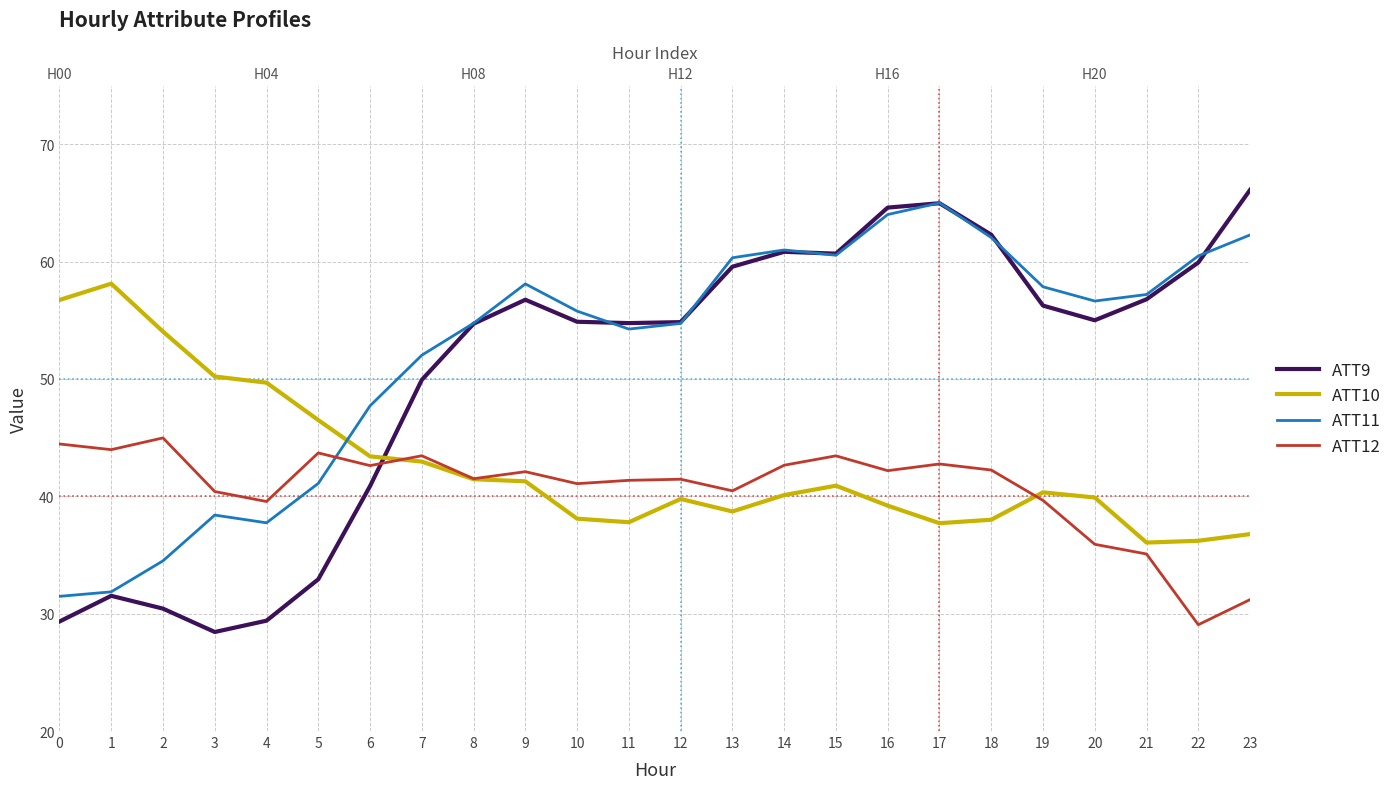

What is the total value across all series at 7?

188.4